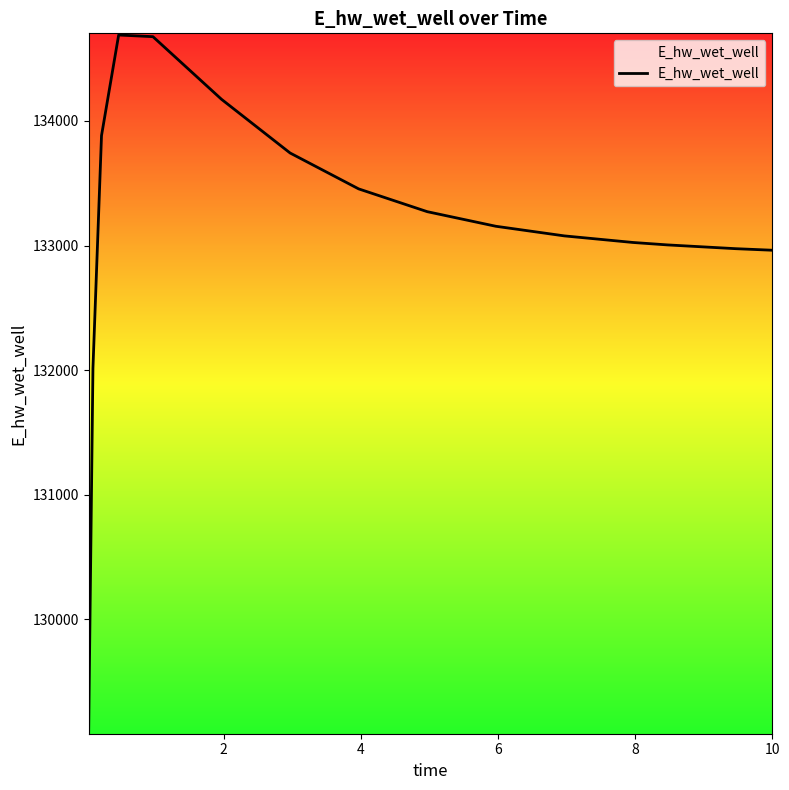

What is the sum of all values?

1997197.4